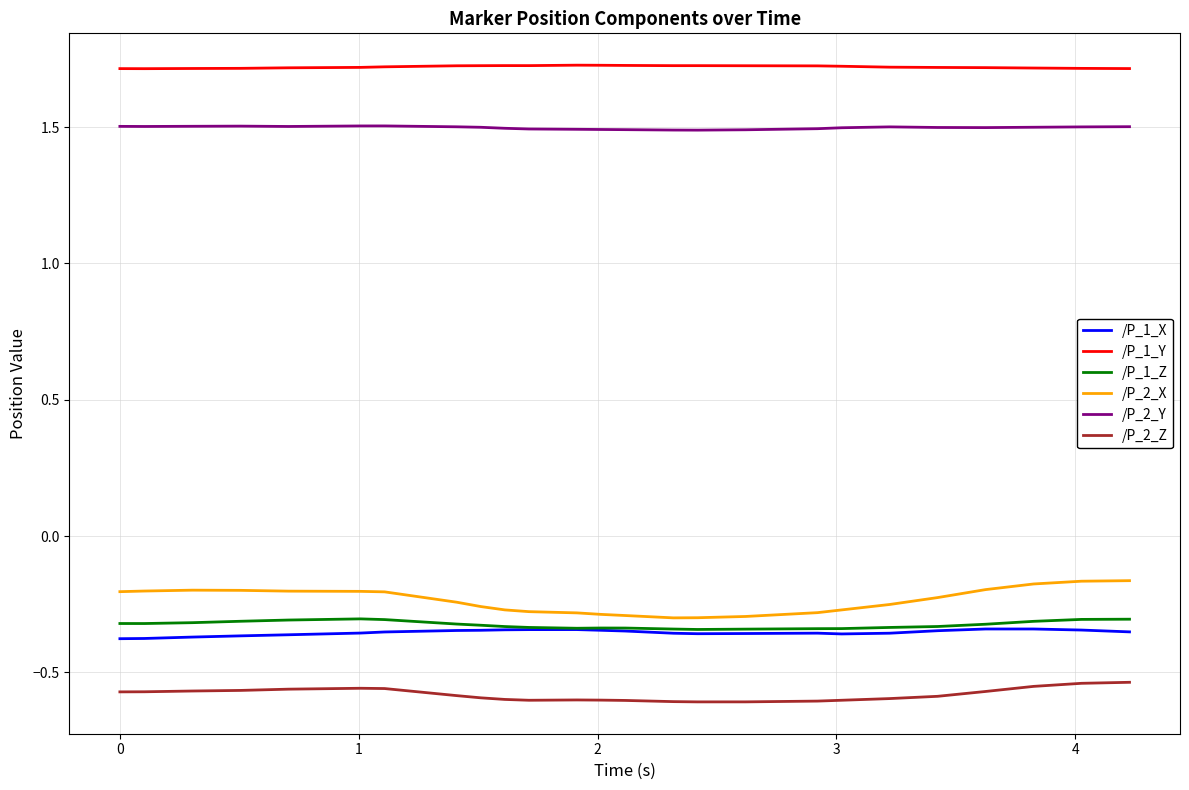

True or false: /P_2_Z and /P_1_X intersect in this chart.

False